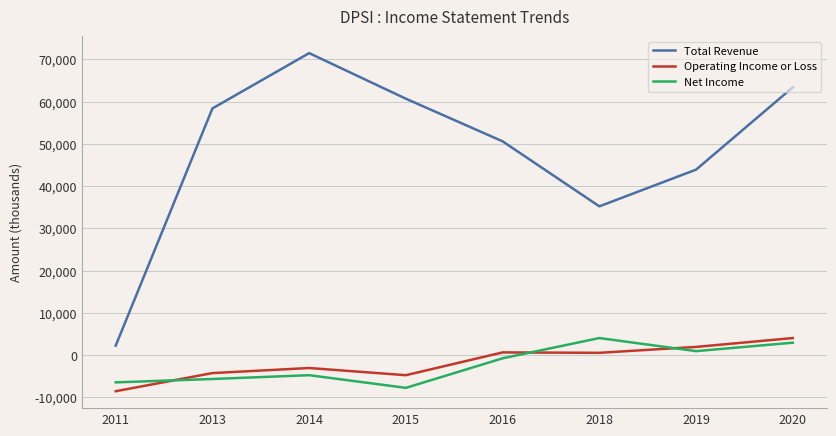

What is the difference between the Operating Income or Loss values at 2019 and 2018?

1400